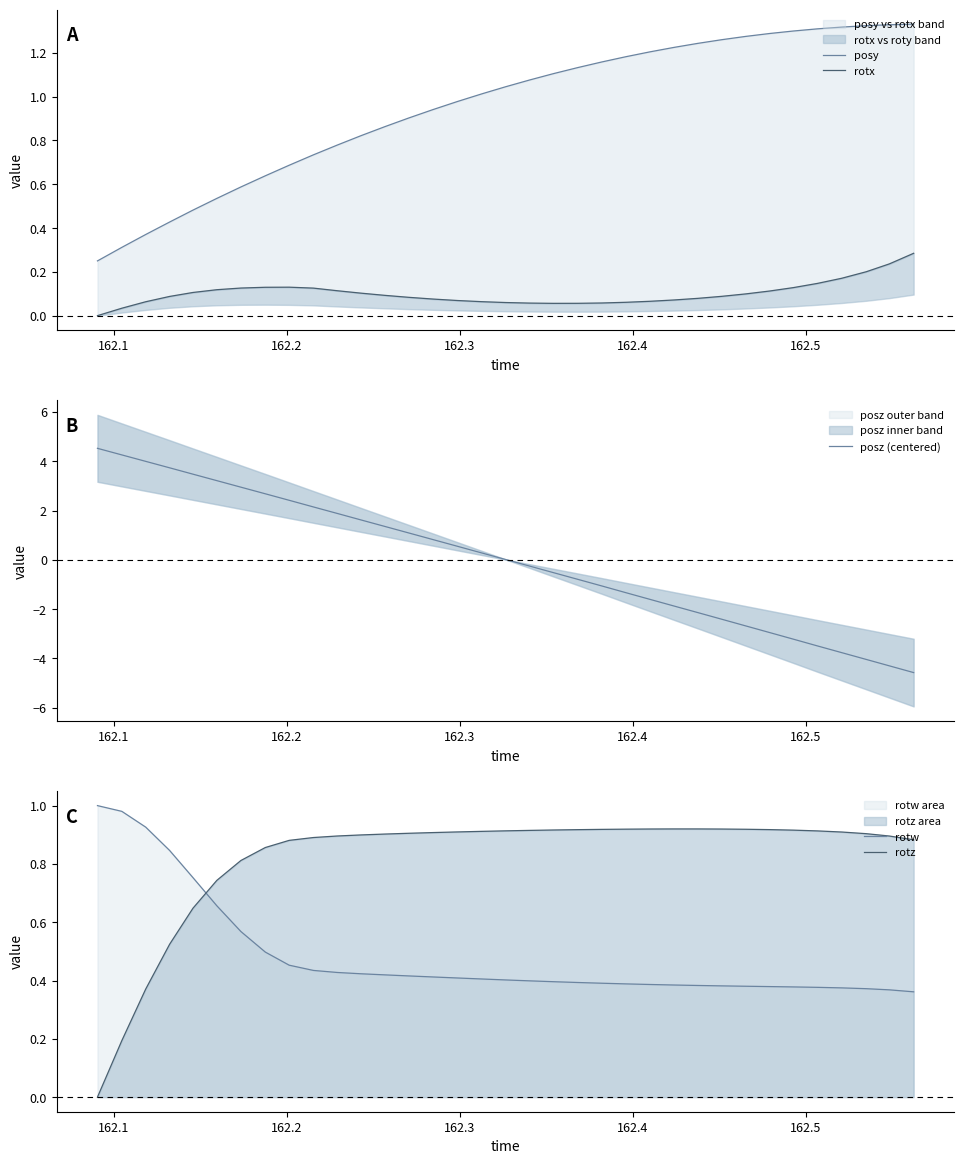

How many series are shown in this chart?

5